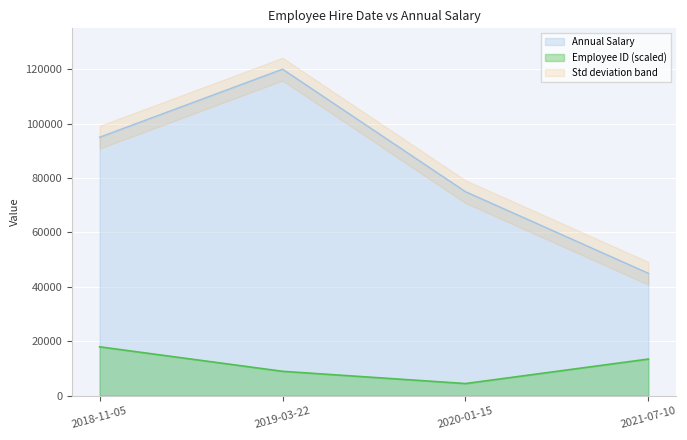

At which category does Annual Salary reach its first local peak?

2019-03-22